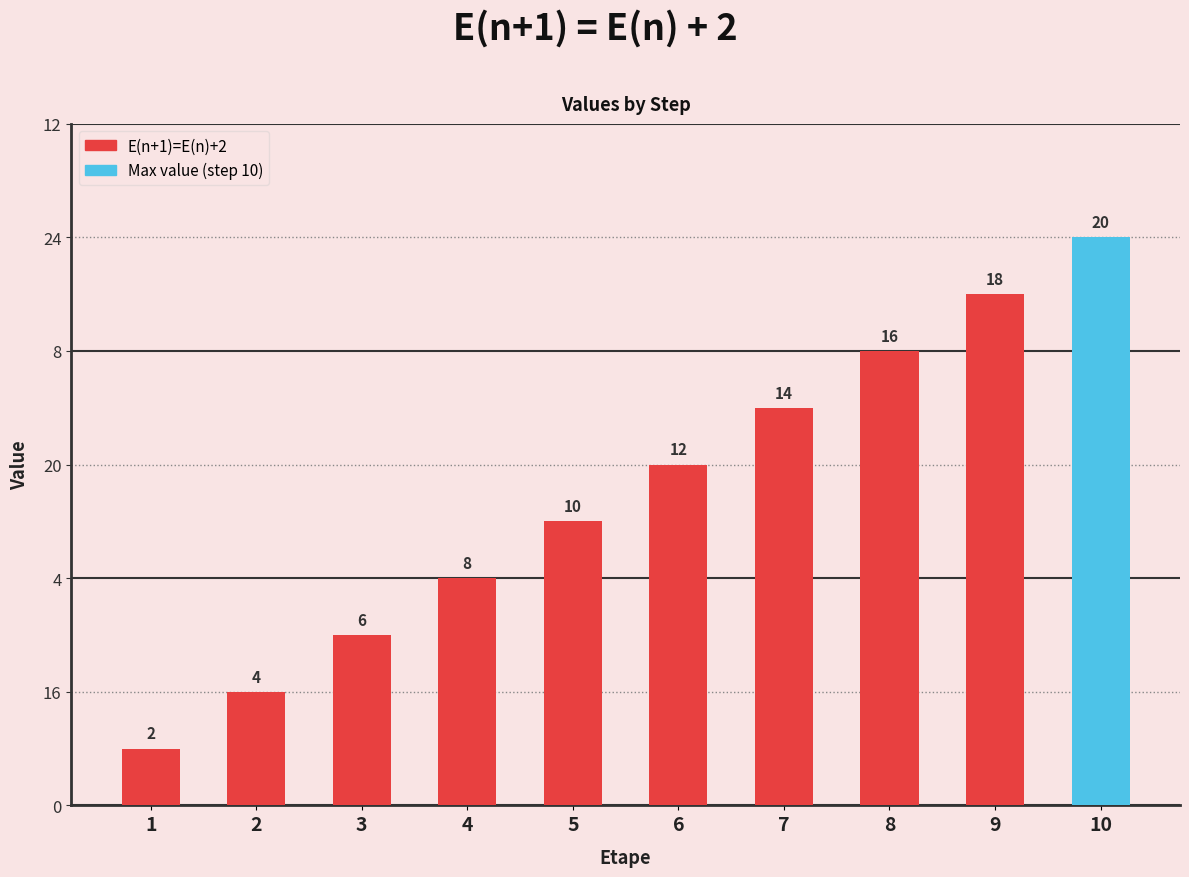

Count the values in the range 6 to 16.

6